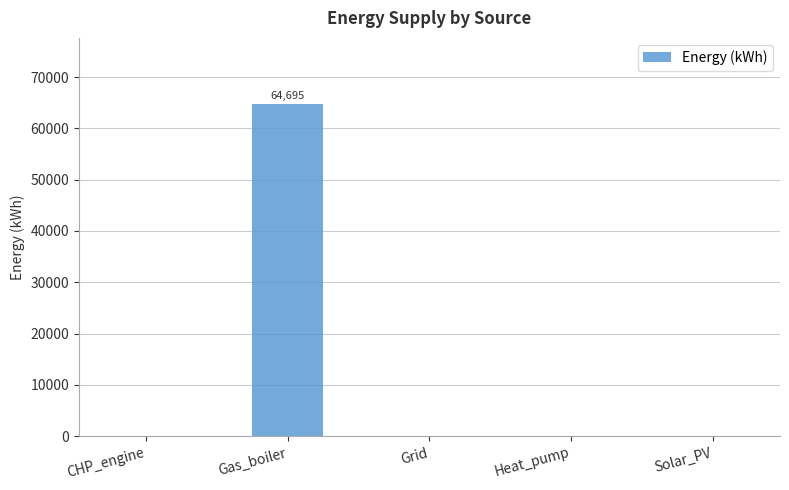

Reading right to left, what are all the values shown in this chart?

Solar_PV=0.0	Heat_pump=0.0	Grid=0.0	Gas_boiler=64694.6	CHP_engine=0.0